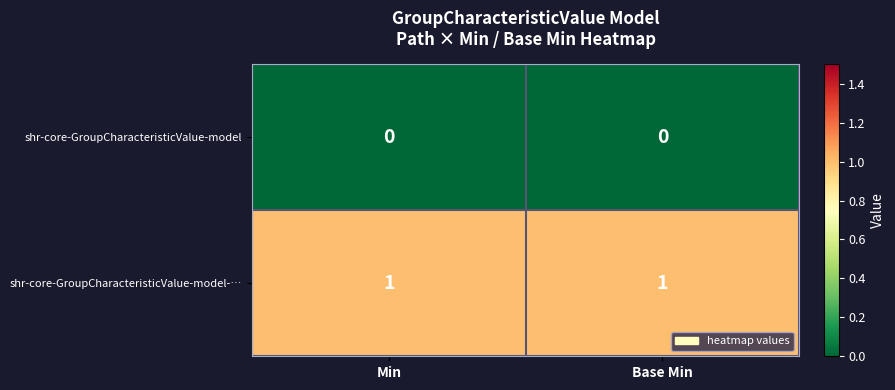

Rank the series by their average value, from highest to lowest.

shr-core-GroupCharacteristicValue-model-…, shr-core-GroupCharacteristicValue-model